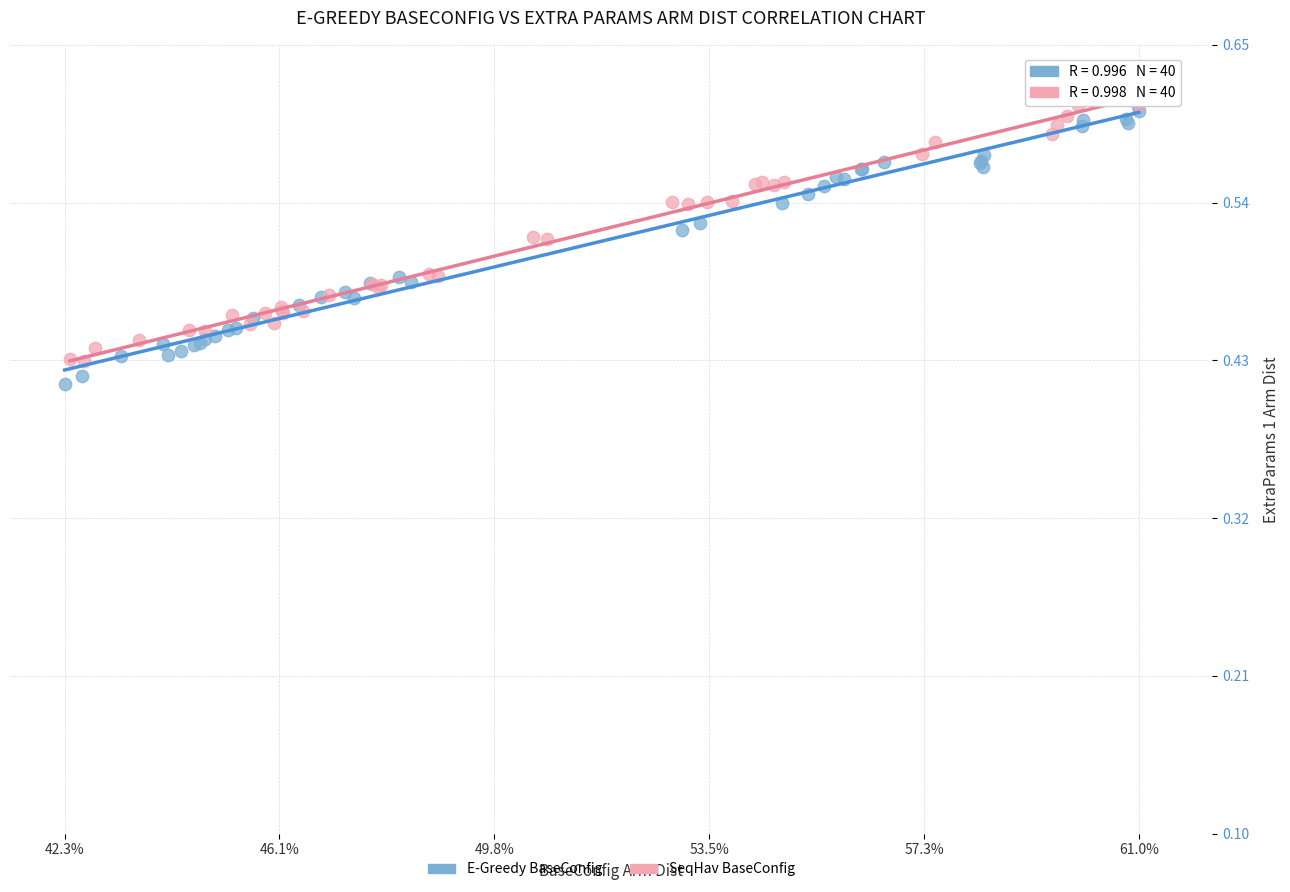

Which series contains the lowest Y value?

E-Greedy BaseConfig